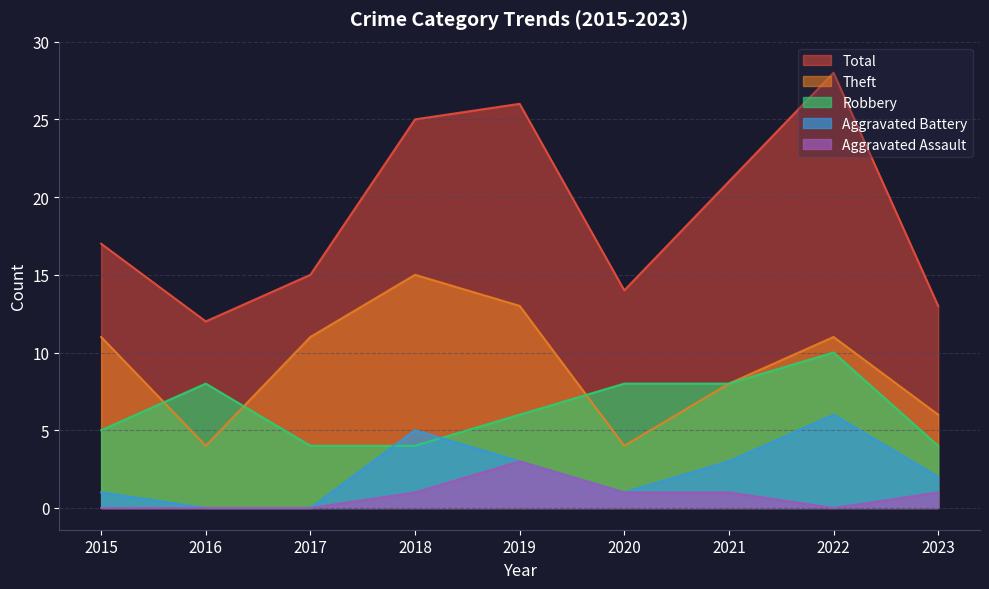

Reading right to left, list all the values displayed in this chart.

Robbery: 4	10	8	8	6	4	4	8	5
Theft: 6	11	8	4	13	15	11	4	11
Aggravated Battery: 2	6	3	1	3	5	0	0	1
Aggravated Assault: 1	0	1	1	3	1	0	0	0
Total: 13	28	21	14	26	25	15	12	17